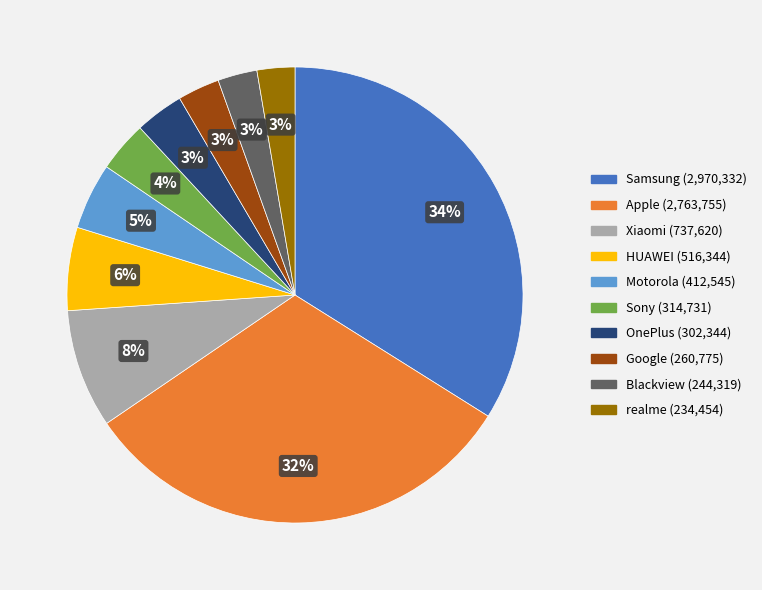

What percentage is the Xiaomi slice, to the nearest percent?

8%